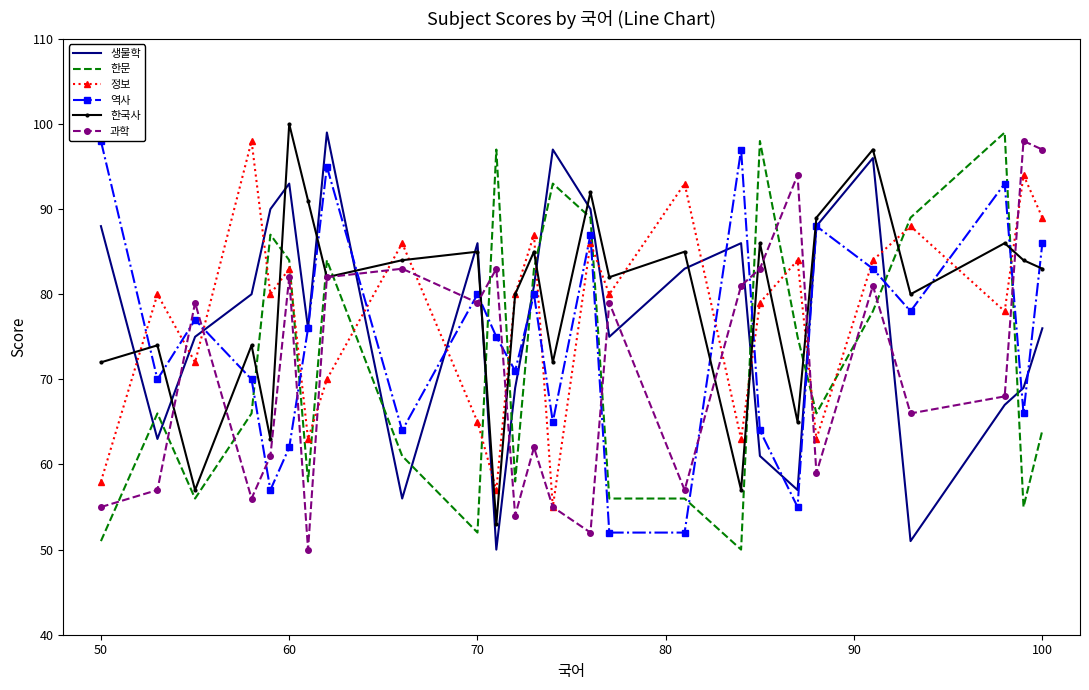

The value of 한국사 at 100 is 83. True or false?

True